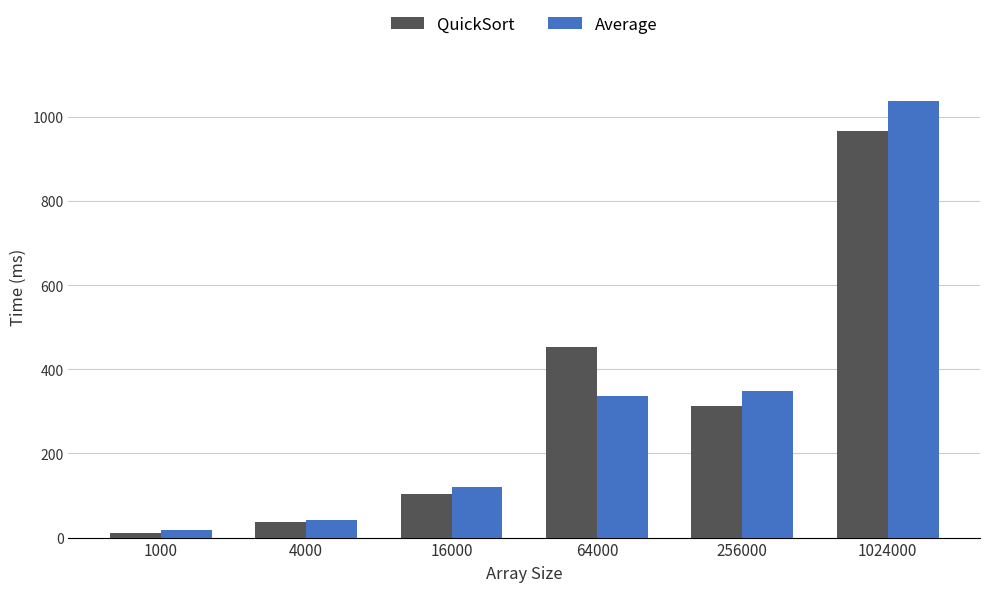

Is the value of QuickSort at 256000 greater than the value of Average at 4000?

Yes